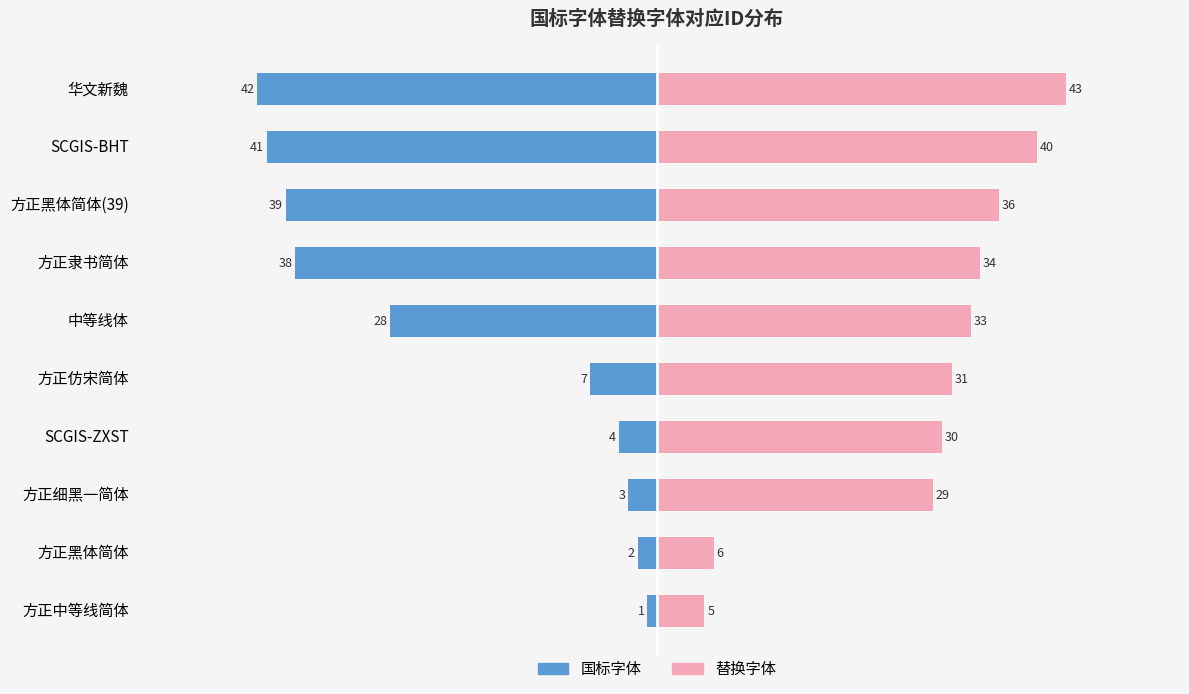

How many bars are there in each group?

2